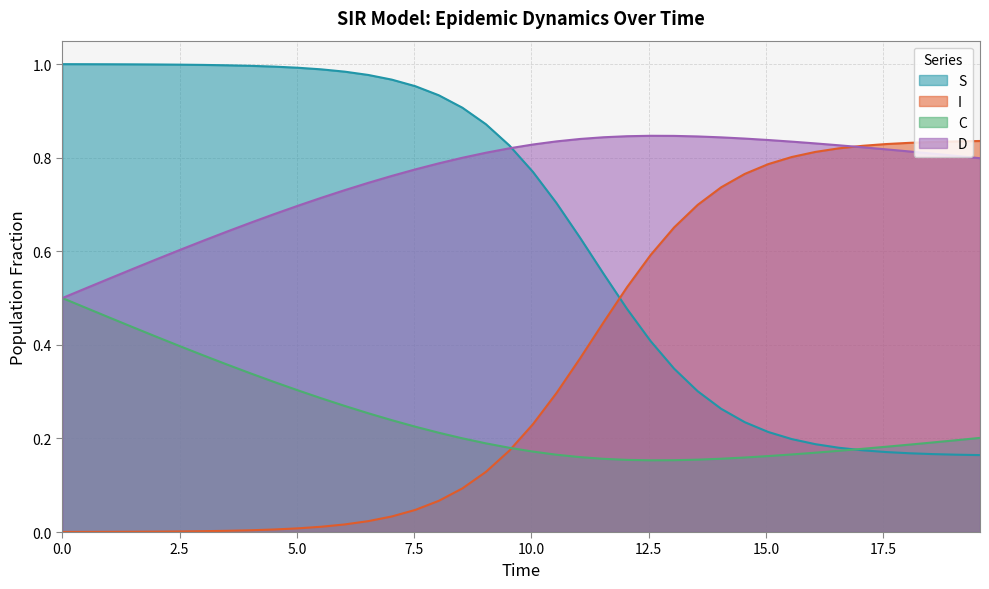

At how many categories does at least one series exceed 0?

40